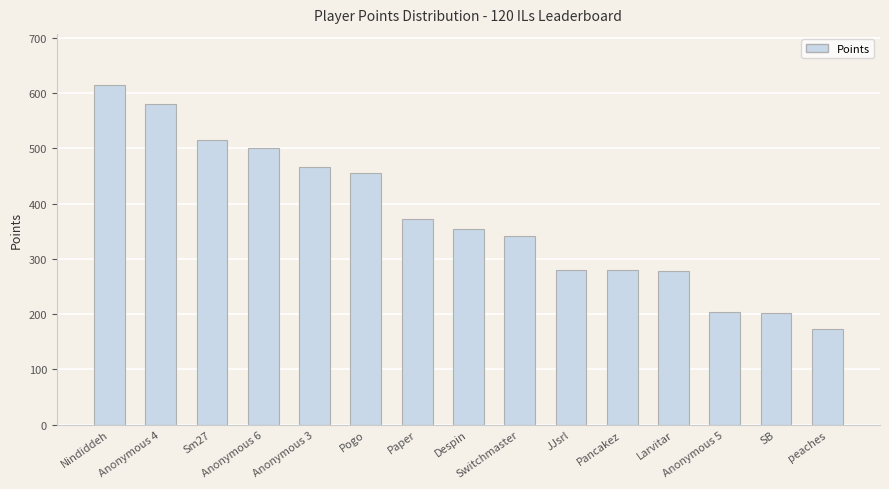

What is the ratio of the value at Switchmaster to the value at Sm27?

0.7